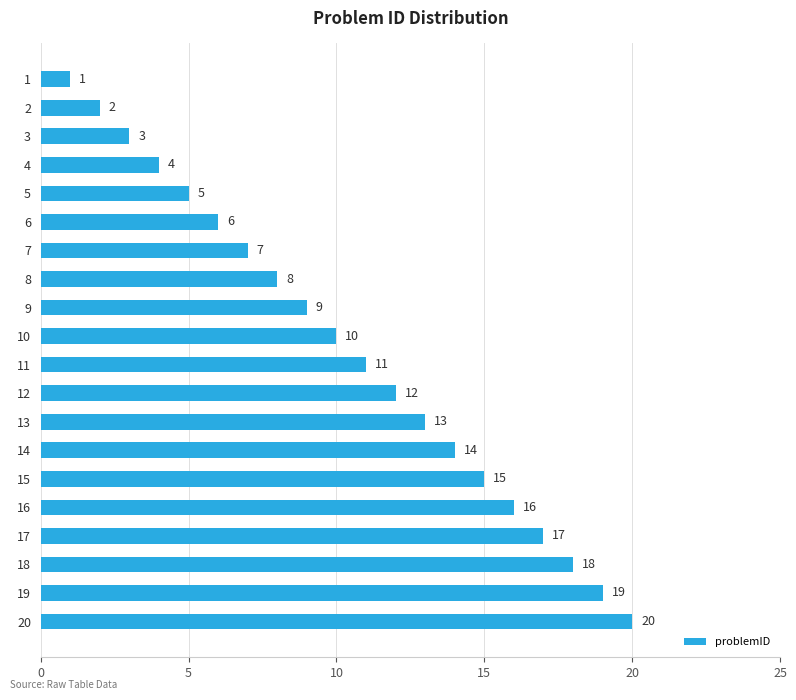

At which label is the value closest to 10?

10